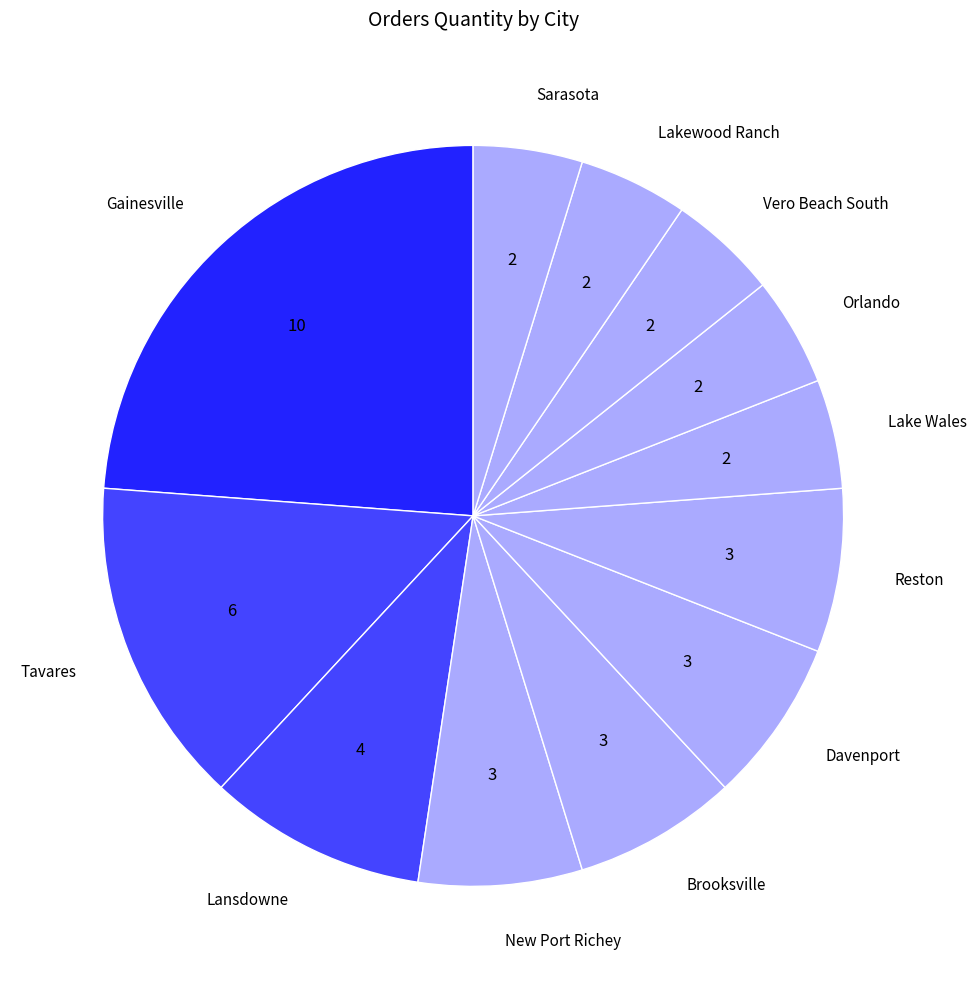

How many slices are in this pie chart?

12